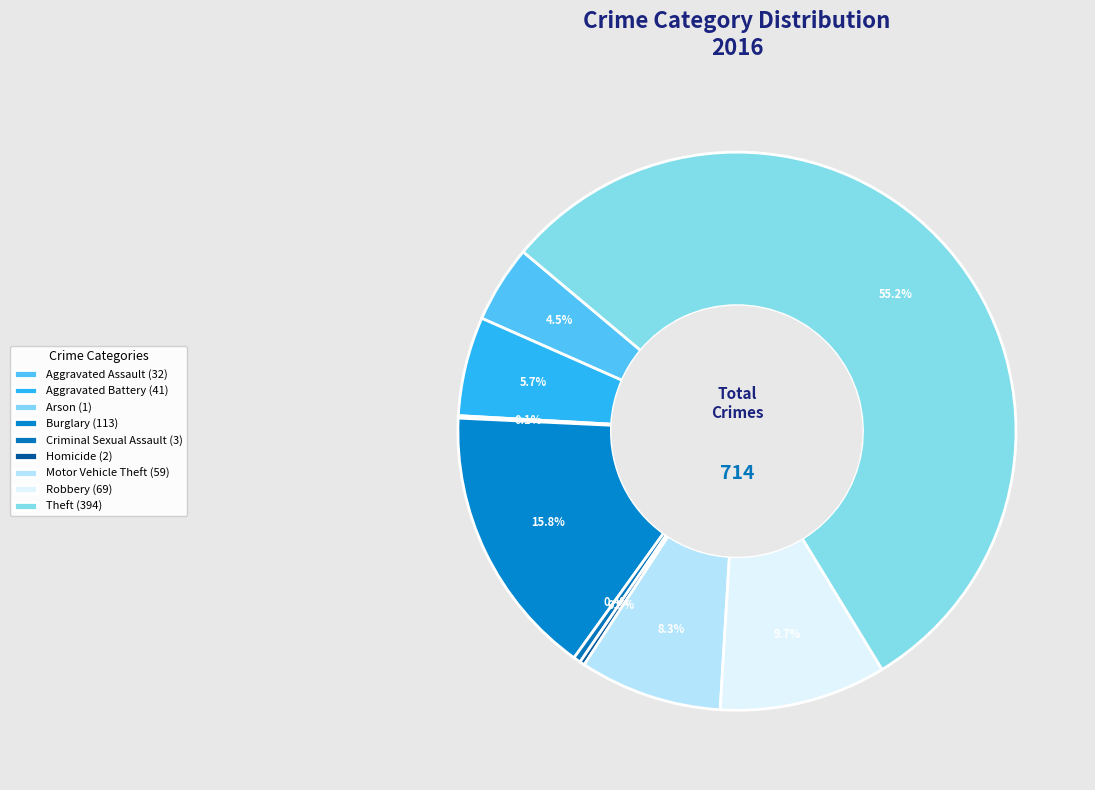

Count the number of slices in the pie.

9